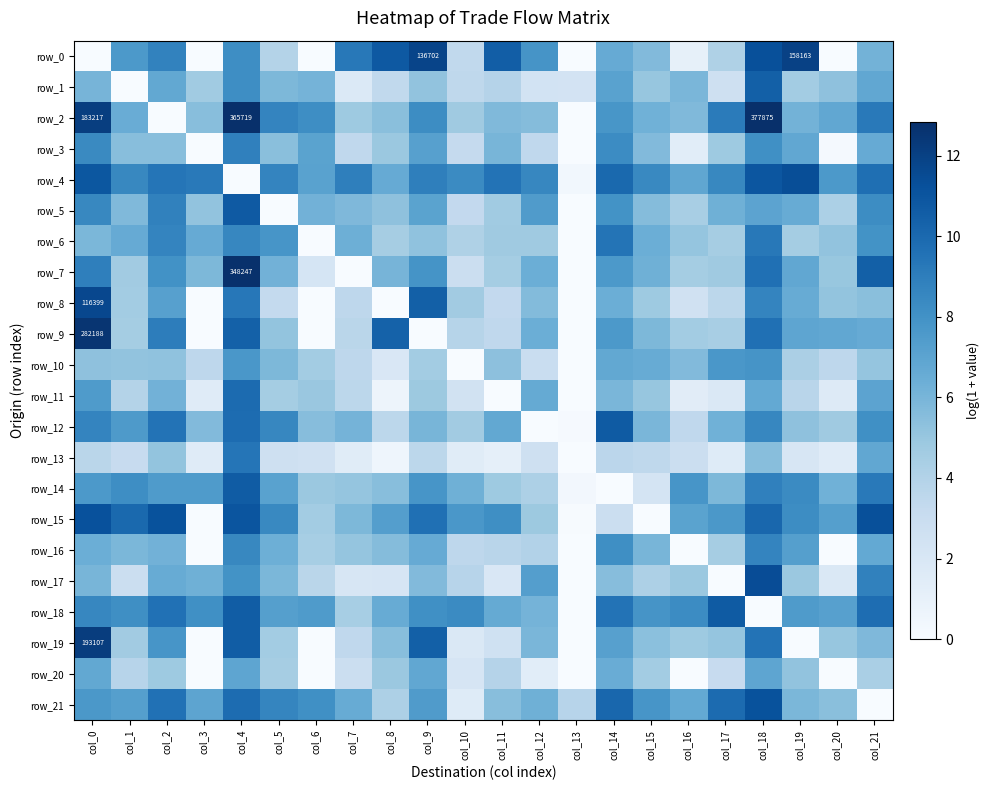

What is the average value of the row_2 series?

6.9